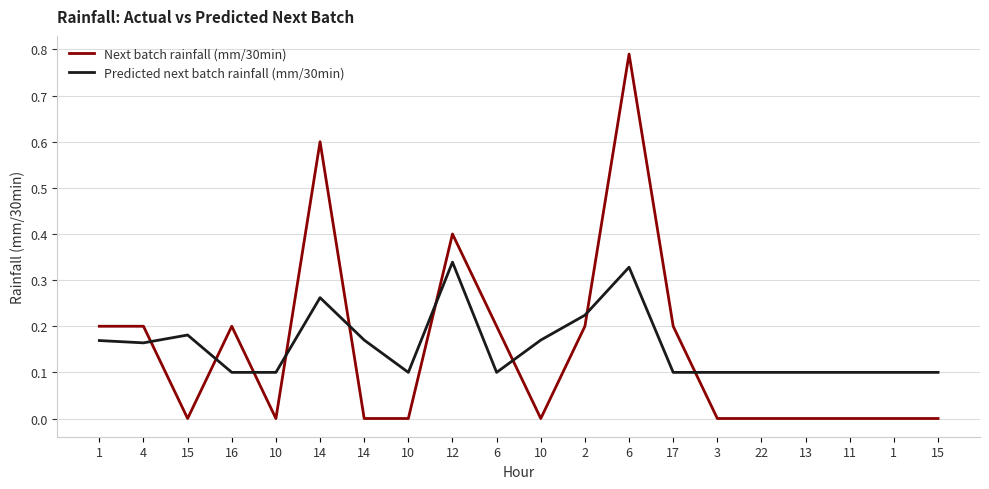

Reading right to left, what are all the values shown in this chart?

Next batch rainfall (mm/30min): 15=0.0	1=0.0	11=0.0	13=0.0	22=0.0	3=0.0	17=0.2	6=0.8	2=0.2	10=0.0	6=0.2	12=0.4	10=0.0	14=0.0	14=0.6	10=0.0	16=0.2	15=0.0	4=0.2	1=0.2
Predicted next batch rainfall (mm/30min): 15=0.1	1=0.1	11=0.1	13=0.1	22=0.1	3=0.1	17=0.1	6=0.3	2=0.2	10=0.2	6=0.1	12=0.3	10=0.1	14=0.2	14=0.3	10=0.1	16=0.1	15=0.2	4=0.2	1=0.2